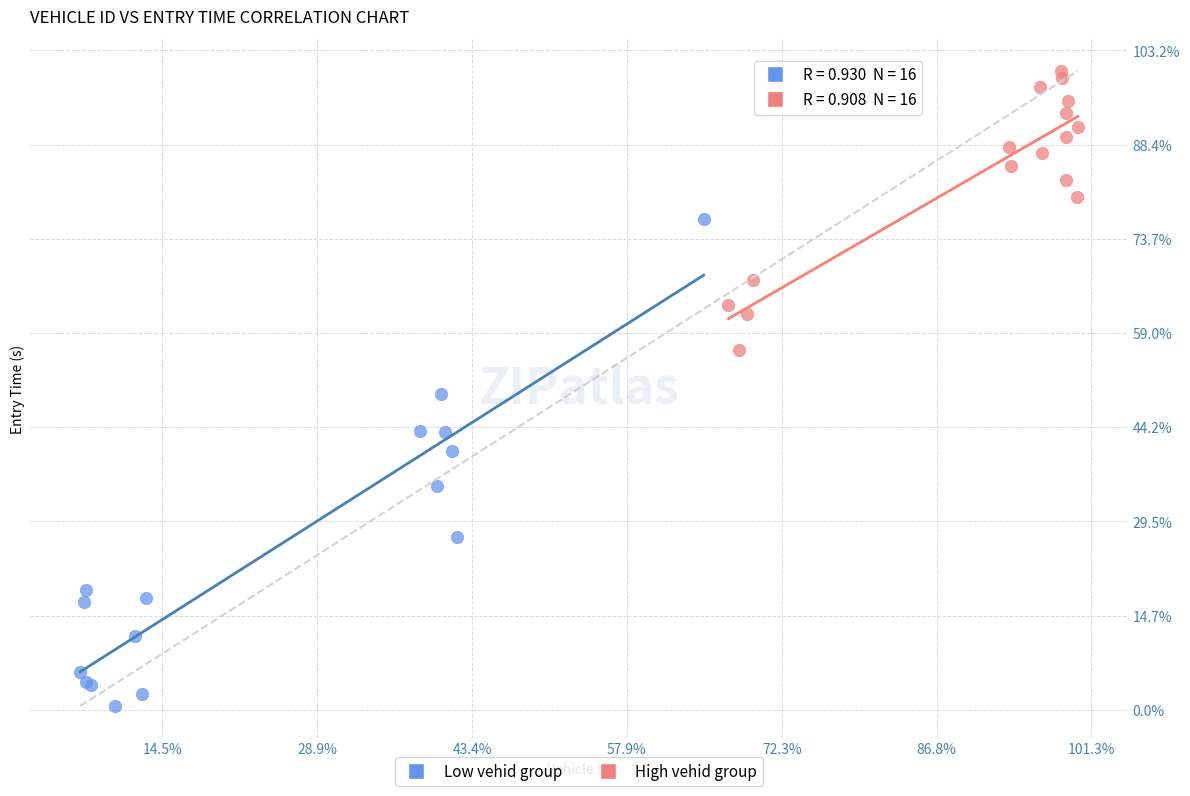

What are all the series names shown in the legend?

Low vehid group, High vehid group